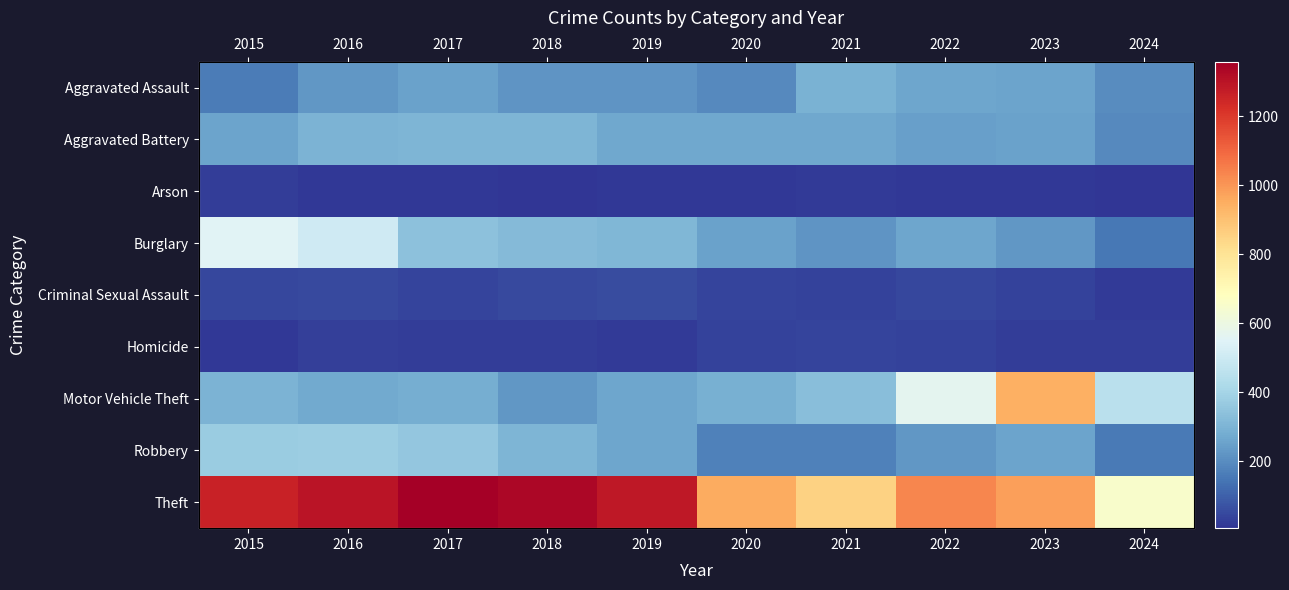

What value does the Homicide series have at 2018?

23